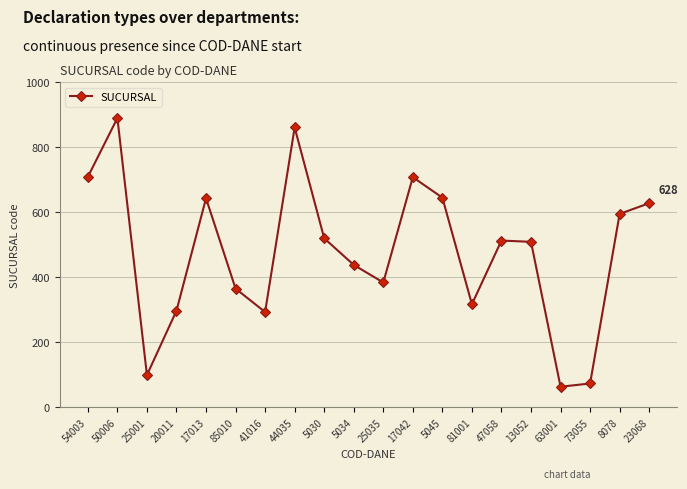

Which category has the lowest value across all series?

63001